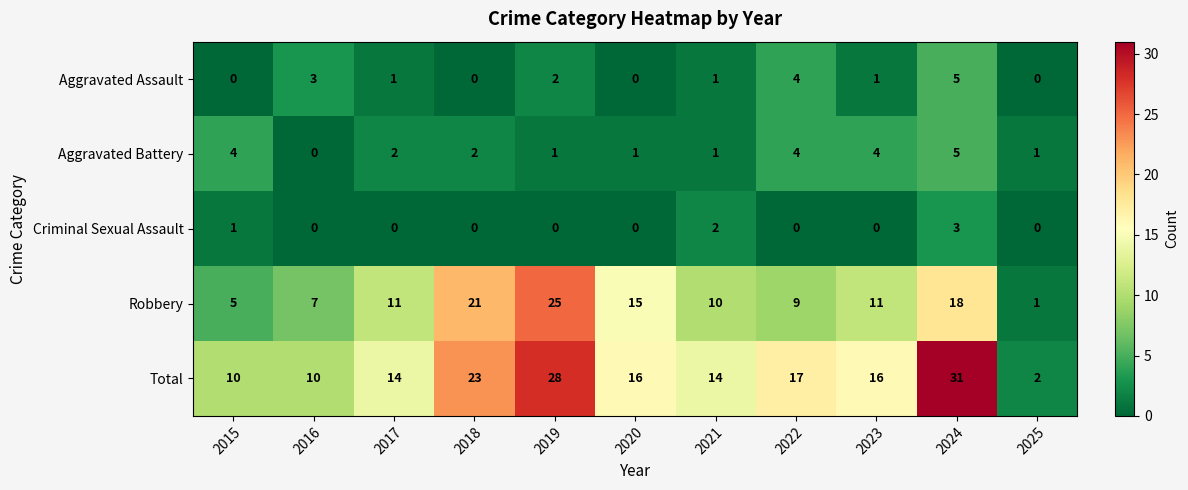

At 2023, list the series in order from smallest to largest.

Criminal Sexual Assault, Aggravated Assault, Aggravated Battery, Robbery, Total